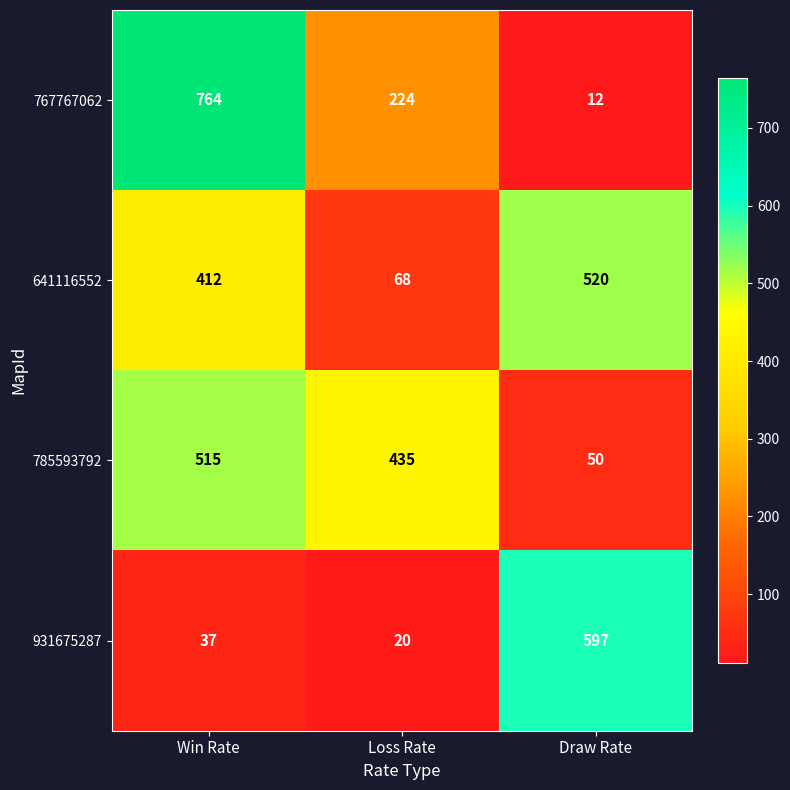

At how many categories does at least one series exceed 434?

3